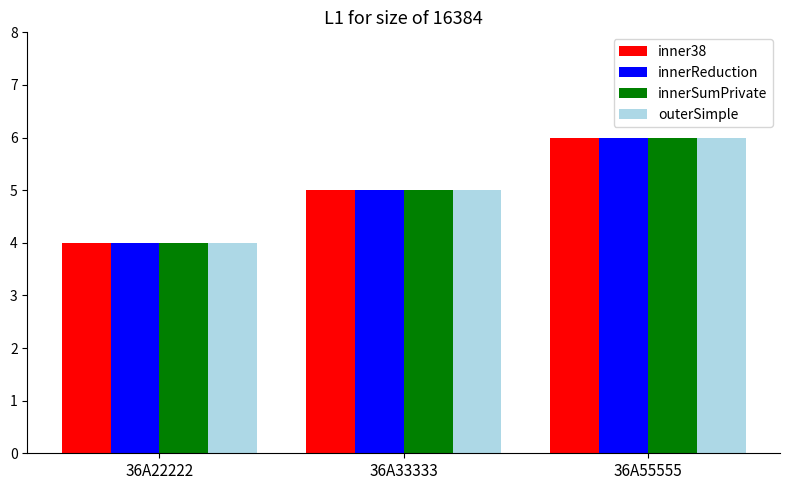

Rank the categories by inner38 value from lowest to highest.

36A22222, 36A33333, 36A55555